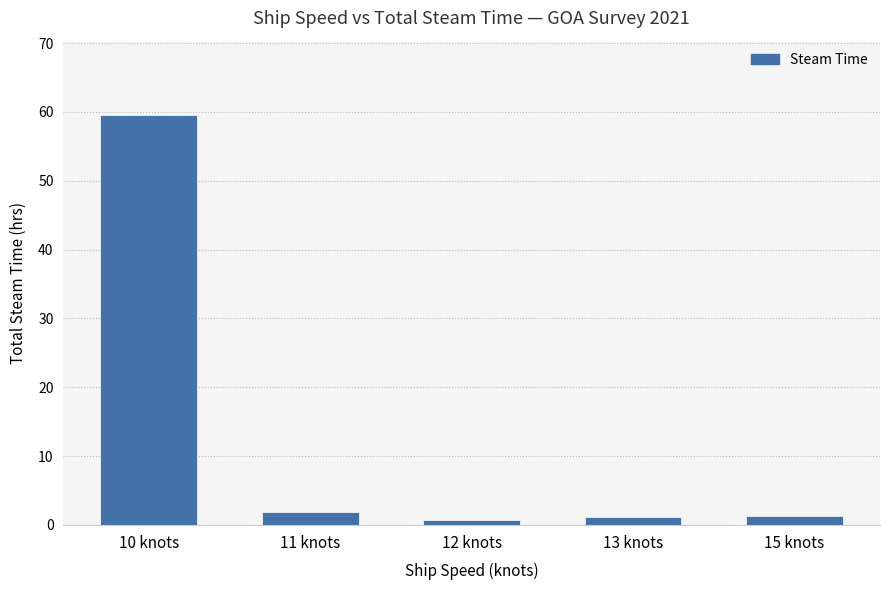

How many bars are there in total?

5